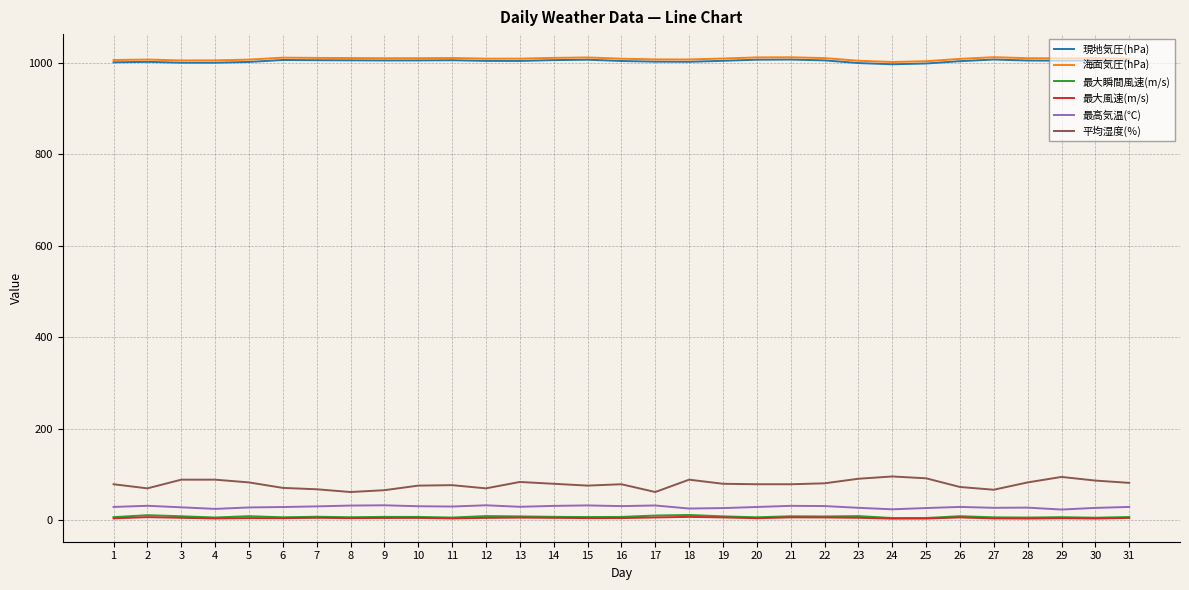

True or false: 最大風速(m/s) and 海面気圧(hPa) intersect in this chart.

False